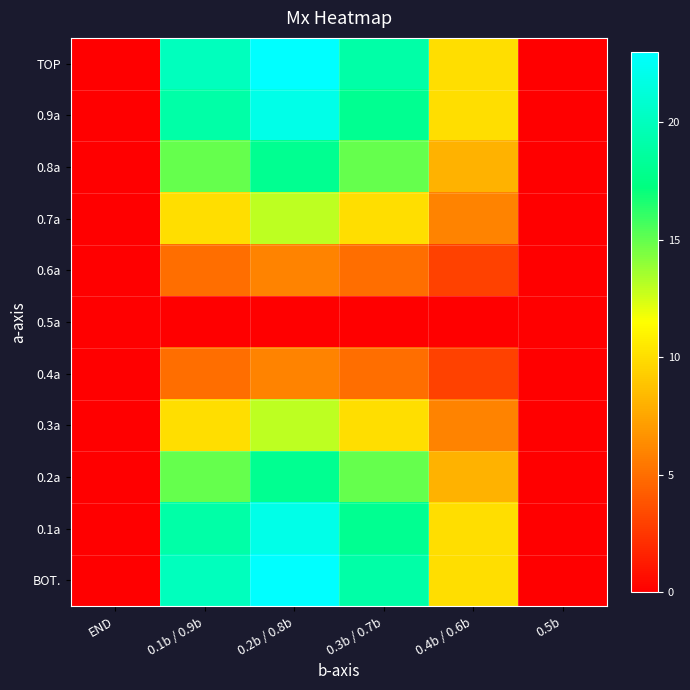

Which has a higher value, END or 0.3b / 0.7b?

0.3b / 0.7b